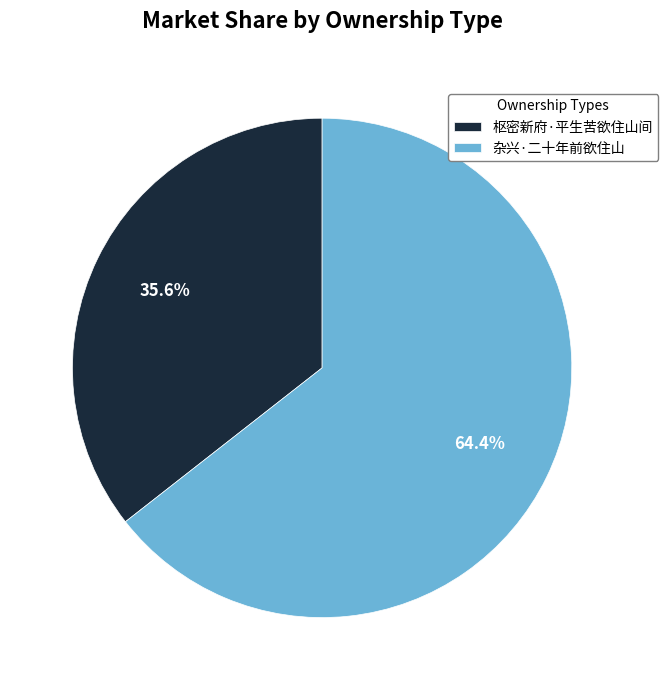

How many slices are in this pie chart?

2